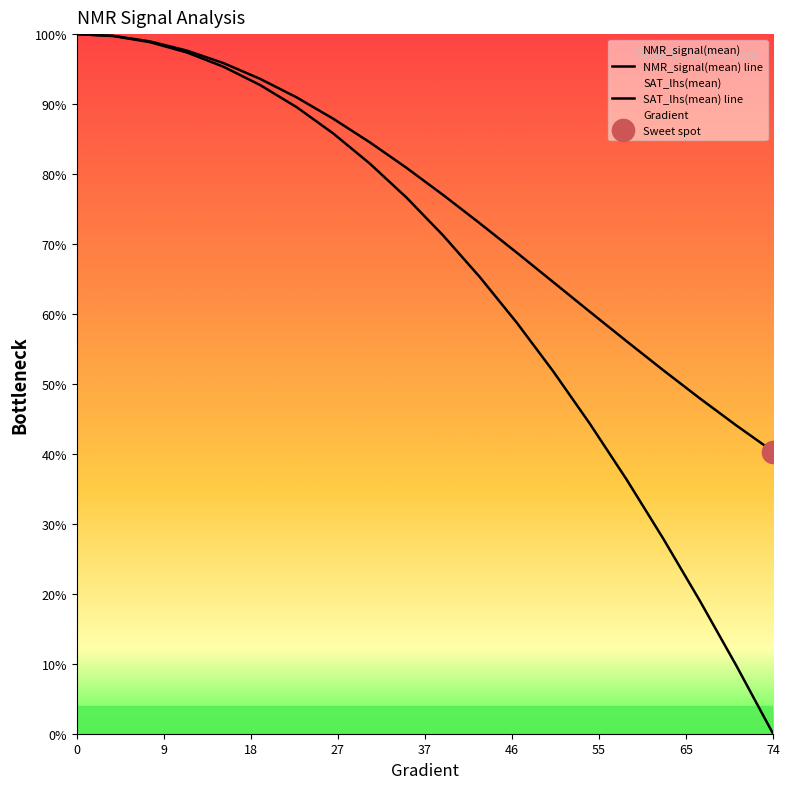

What is the label of the 19th point from the left?

18